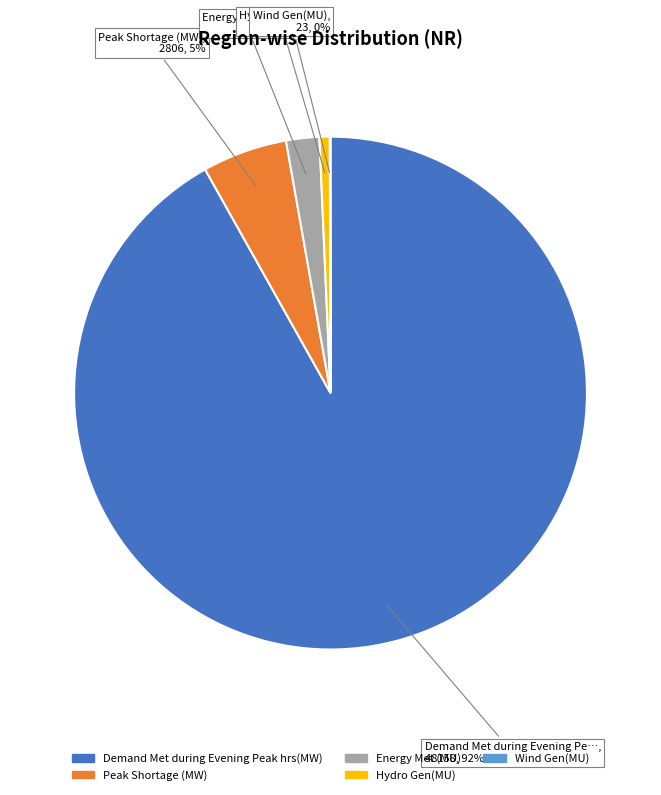

Between Hydro Gen(MU) and Energy Met (MU), which is larger?

Energy Met (MU)